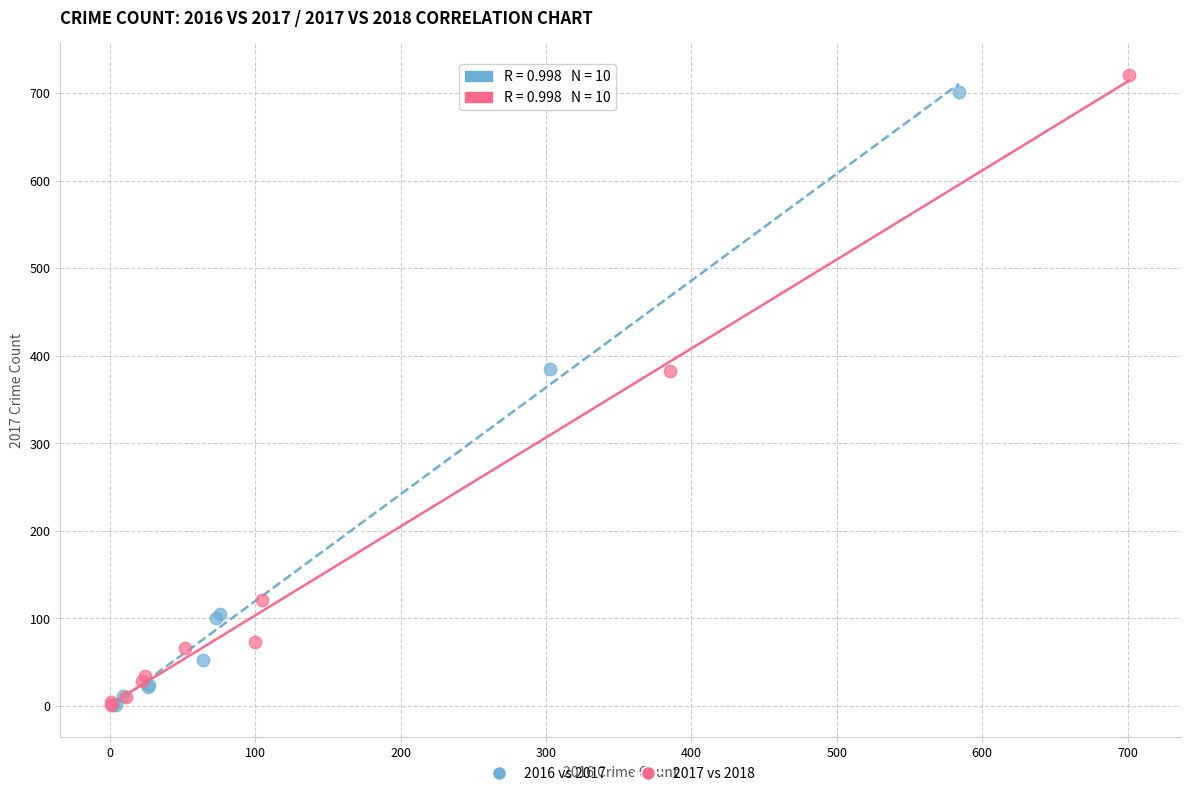

Which series has the widest spread of Y values?

2017 vs 2018